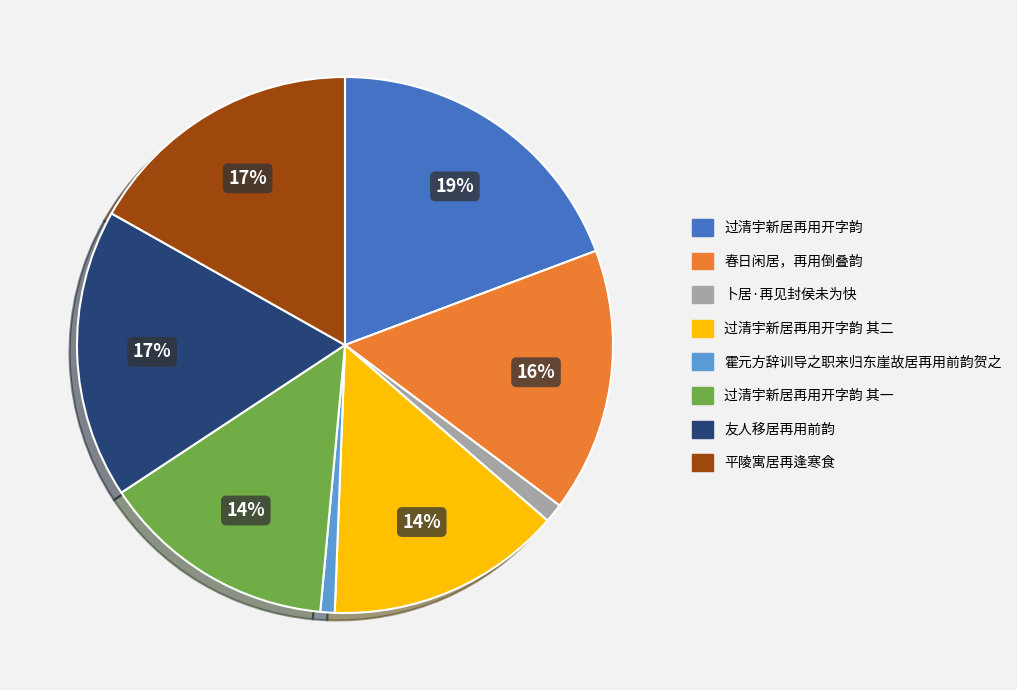

To the nearest percent, what is the difference between the largest and smallest slice percentages?

18%